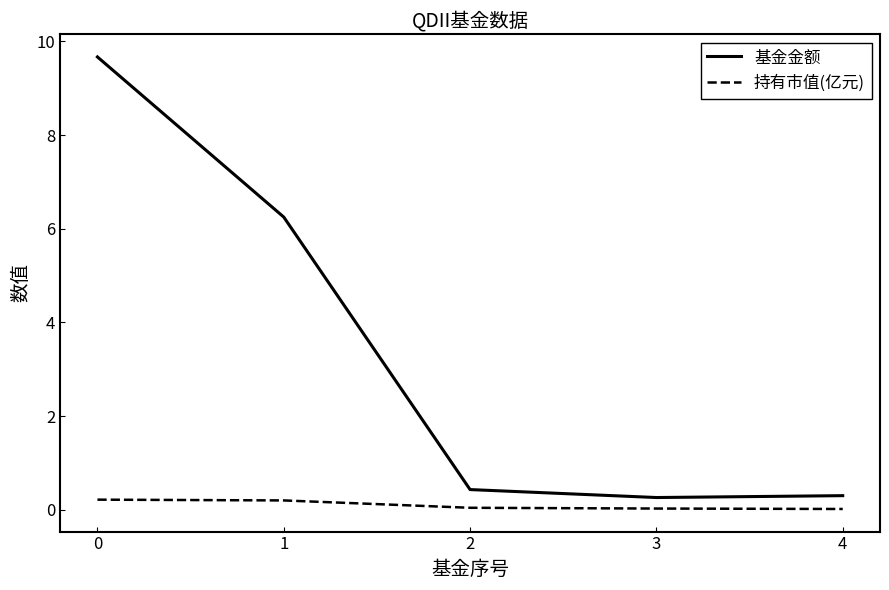

Is the value of 基金金额 at 3 greater than the value of 持有市值(亿元) at 3?

Yes